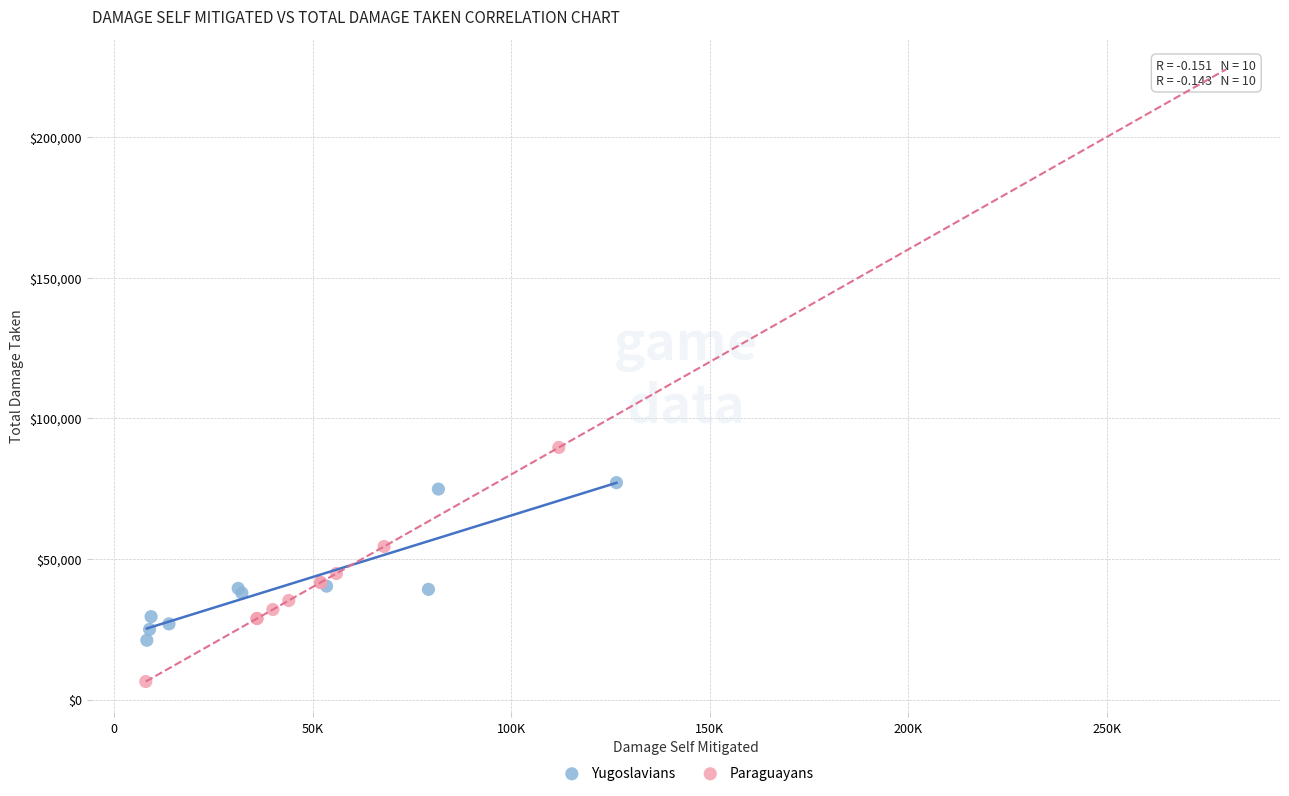

Which series reaches the minimum Y coordinate?

Paraguayans